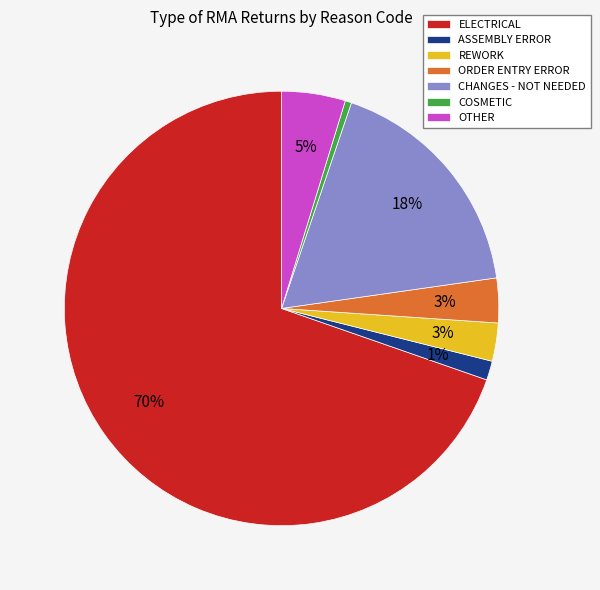

How many slices are in this pie chart?

7